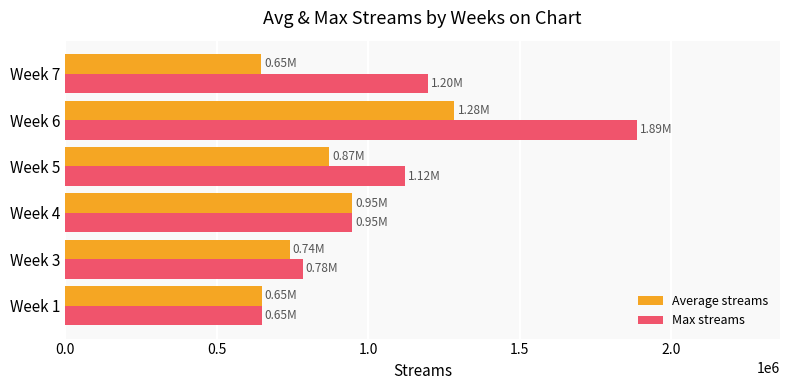

Which series has the largest total across all categories?

Max streams